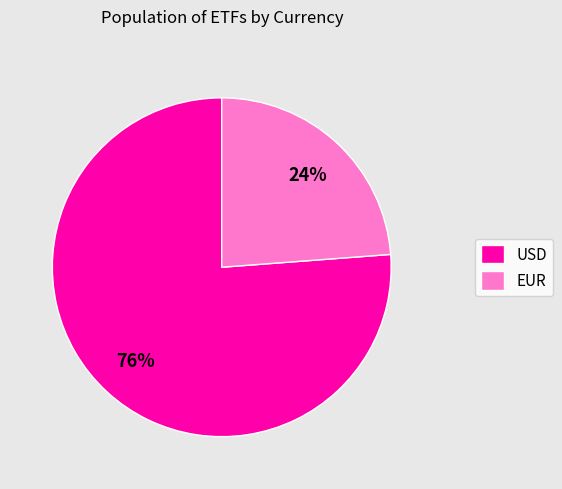

Is it true that USD is 69% of the pie?

False